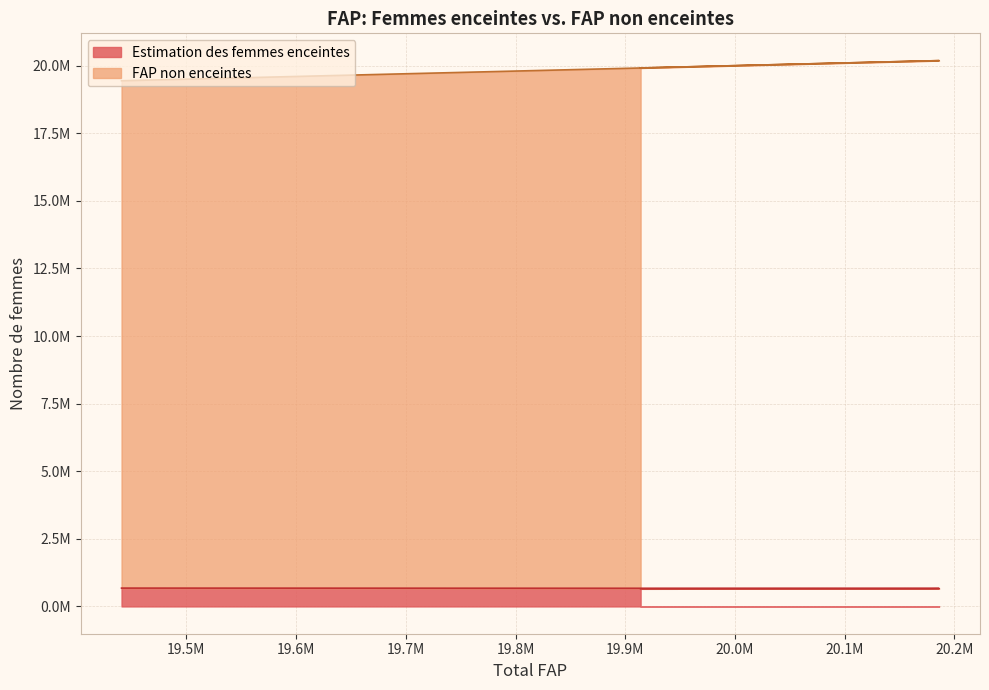

True or false: Estimation des femmes enceintes and FAP non enceintes intersect in this chart.

False